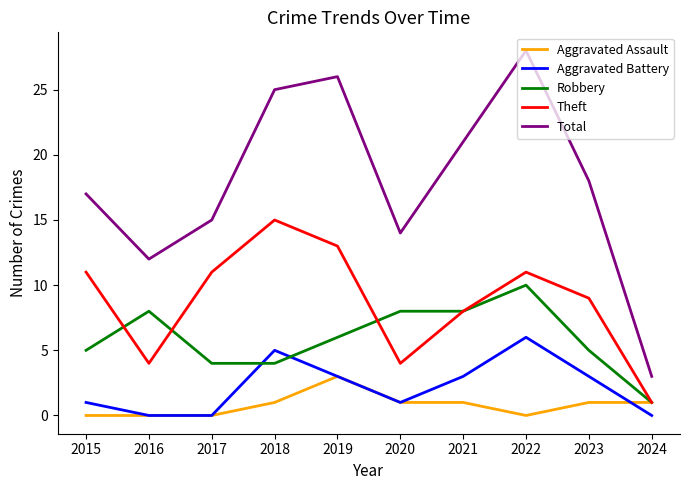

Reading left to right, extract all data points from this chart.

Aggravated Assault: 0	0	0	1	3	1	1	0	1	1
Aggravated Battery: 1	0	0	5	3	1	3	6	3	0
Robbery: 5	8	4	4	6	8	8	10	5	1
Theft: 11	4	11	15	13	4	8	11	9	1
Total: 17	12	15	25	26	14	21	28	18	3